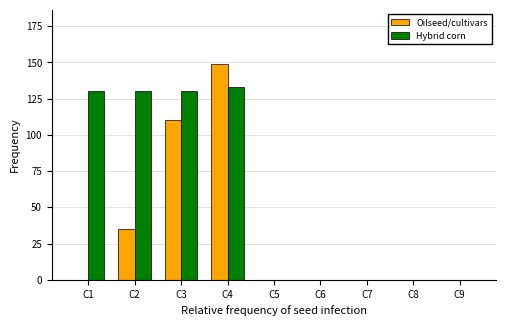

The value of Hybrid corn at C1 is 31. True or false?

False